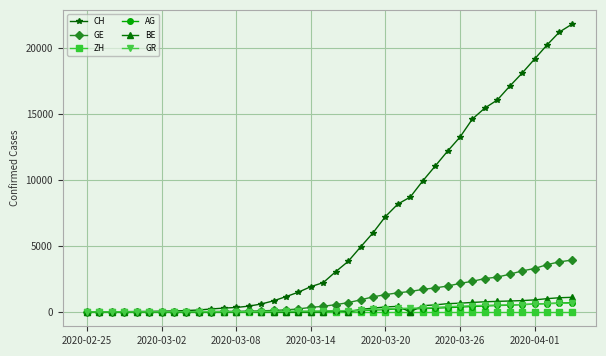

Which series has the widest spread of values?

CH